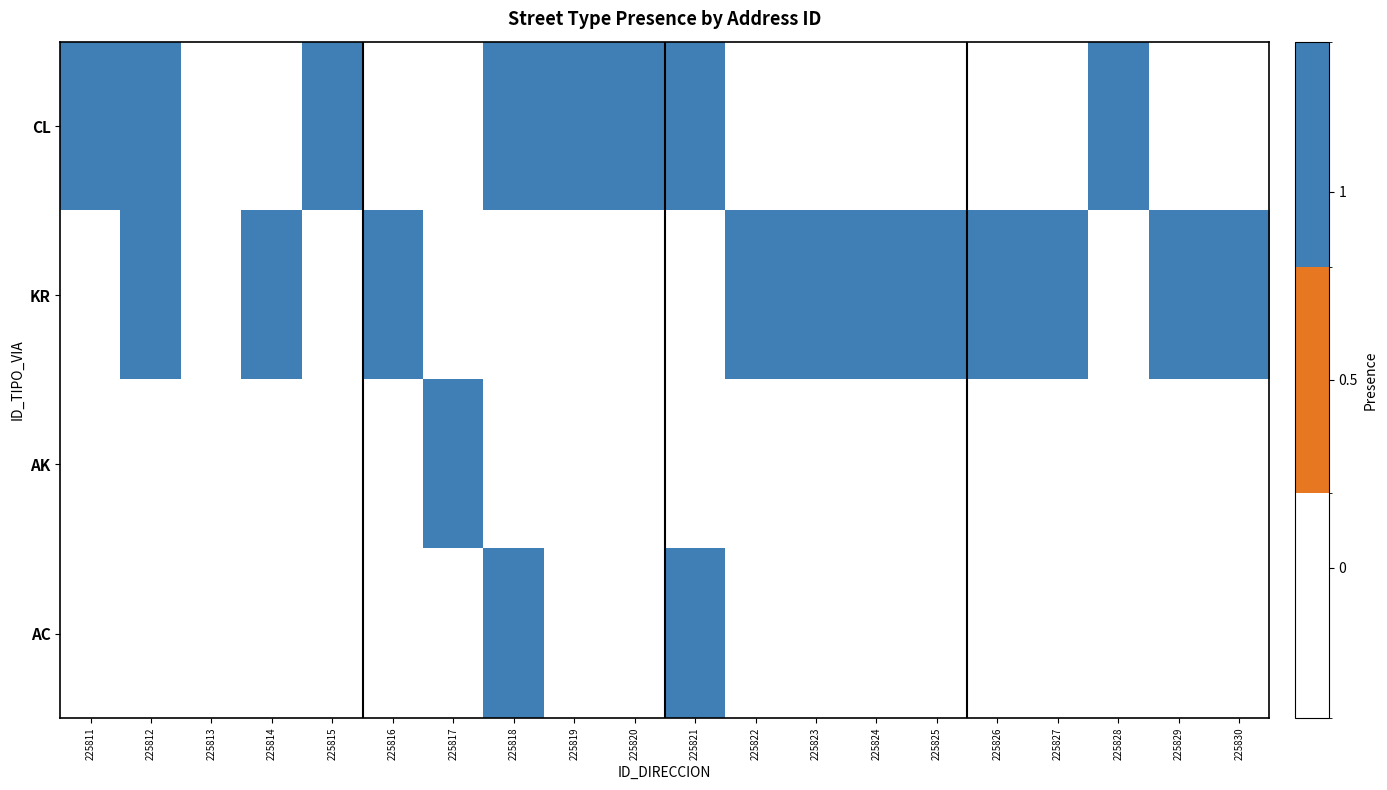

How many data points does each series have?

20